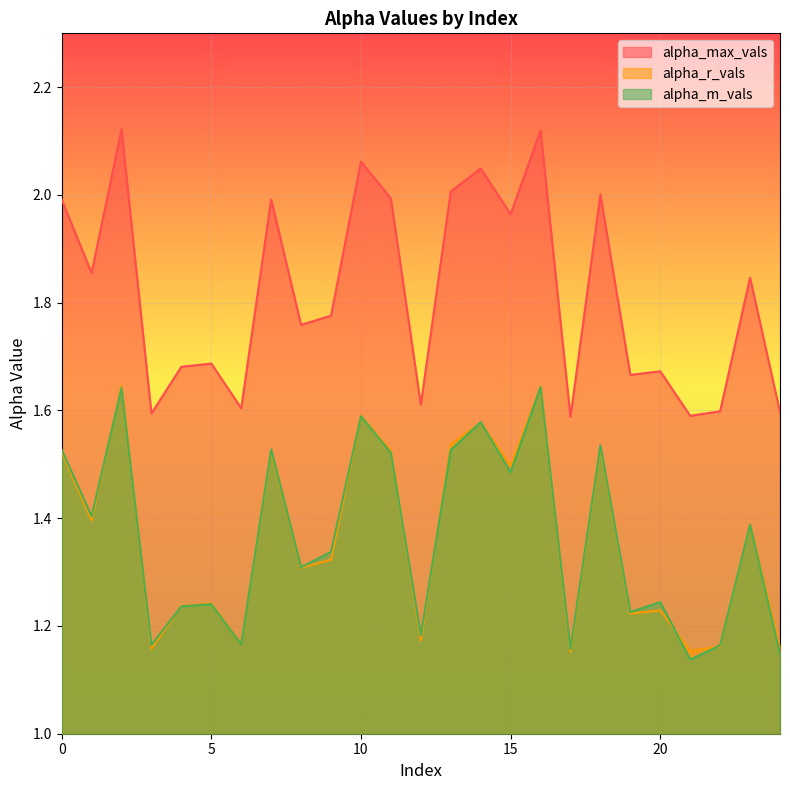

How many series are shown in this chart?

3